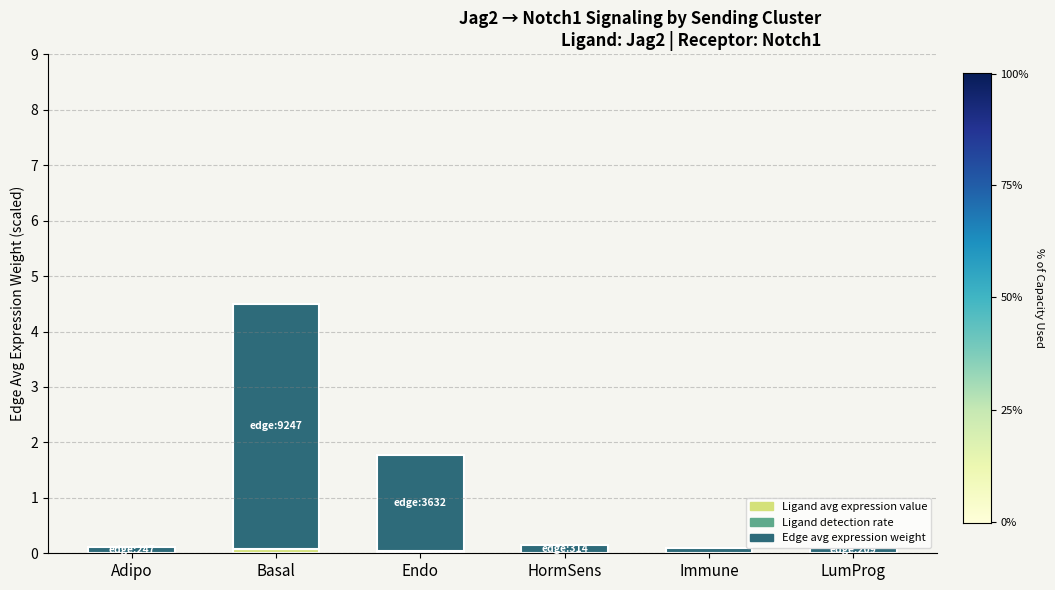

Does the chart contain stacked bars?

Yes